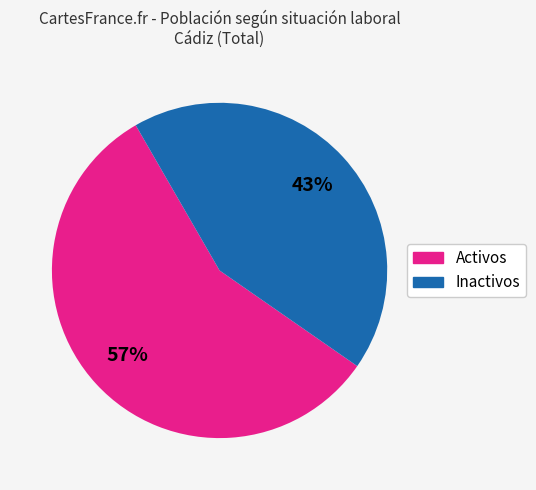

Is there a majority slice in this chart?

Yes